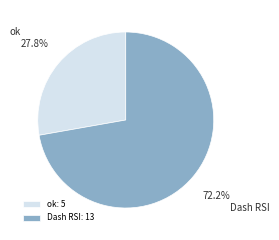

What is the smallest slice in the pie chart?

ok